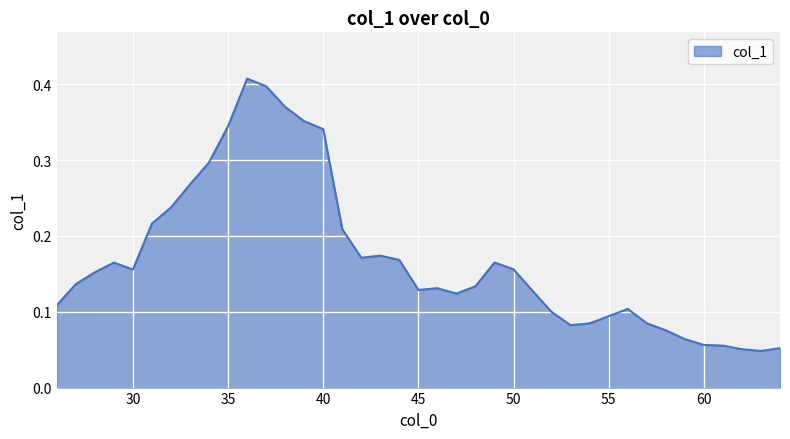

List the labels in order of value, largest first.

36, 37, 38, 39, 35, 40, 34, 33, 32, 31, 41, 43, 42, 44, 49, 29, 50, 30, 28, 27, 48, 46, 45, 51, 47, 26, 56, 52, 55, 57, 54, 53, 58, 59, 60, 61, 64, 62, 63